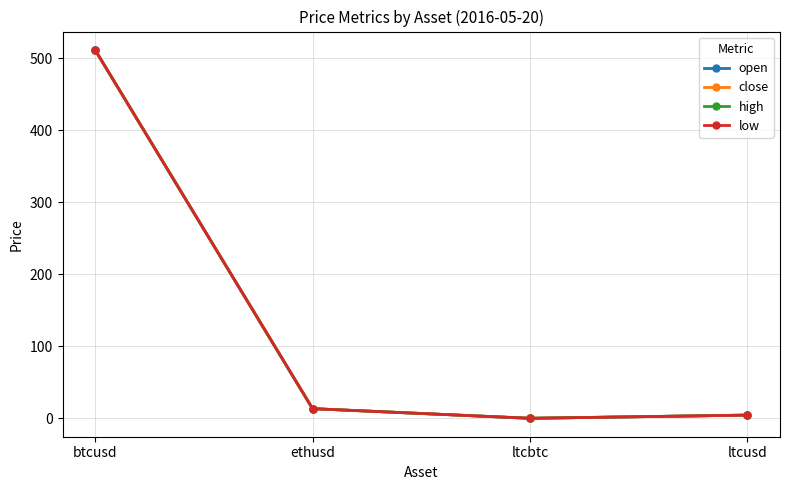

Reading left to right, transcribe all the data shown in this chart.

open: 511.5	13.4	0.0	4.4
close: 511.5	13.4	0.0	4.4
high: 511.5	13.4	0.0	4.4
low: 511.5	13.4	0.0	4.4